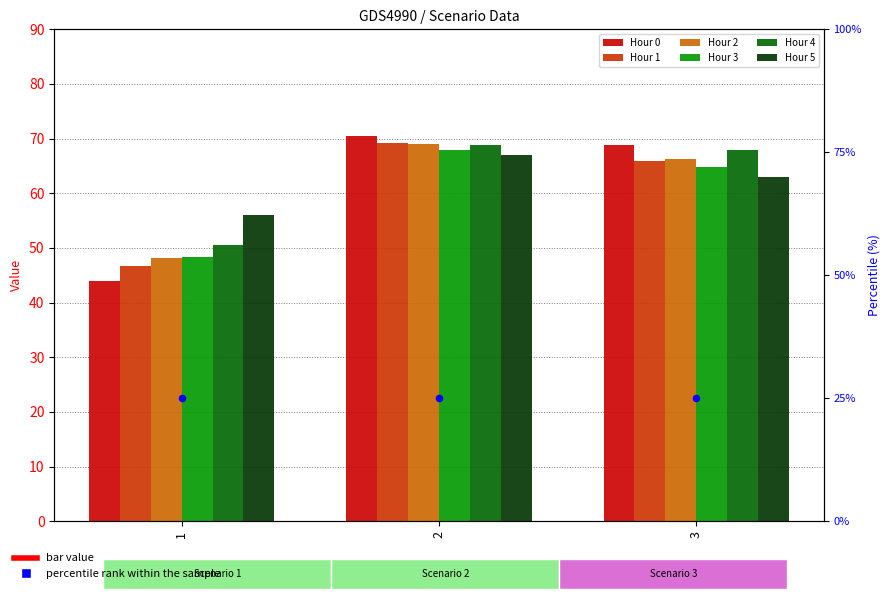

Which series has the largest total across all categories?

4